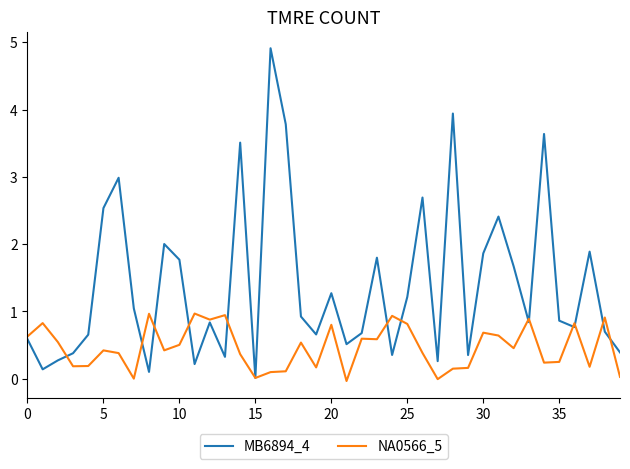

What is the highest value of the MB6894_4 series?

4.9